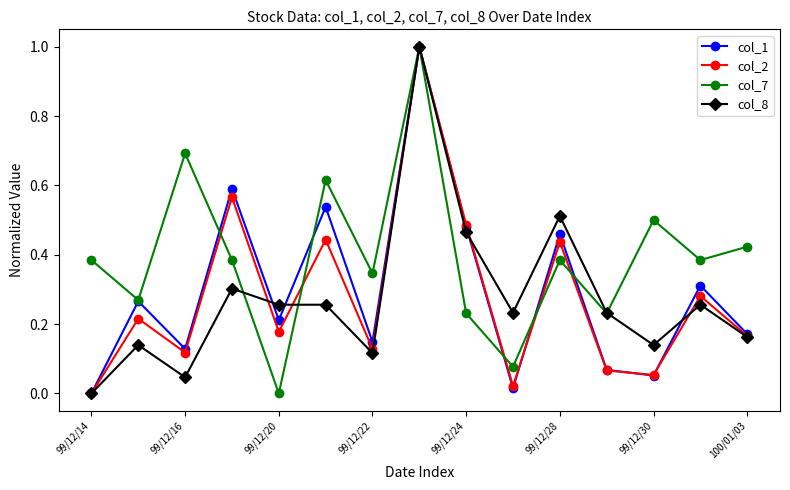

Which series has the largest total across all categories?

col_7